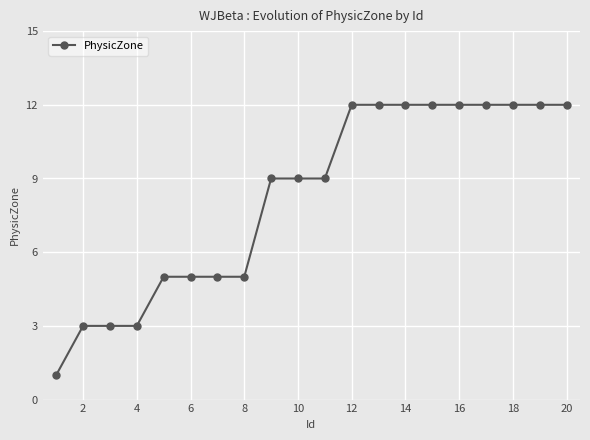

Is this an area chart (filled region under the line)?

No